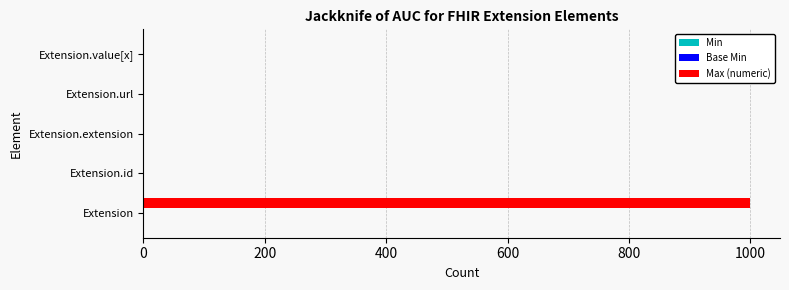

What is the sum of all Max (numeric) values?

1002